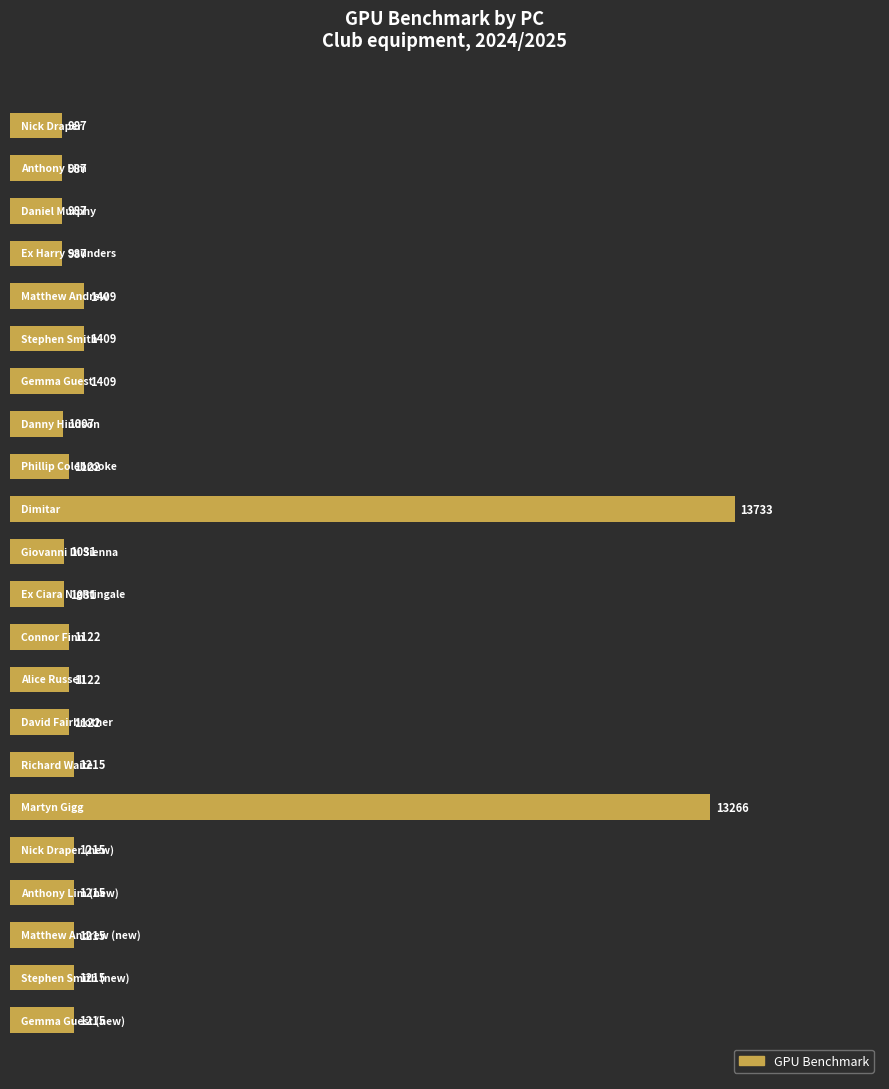

What is the sum of all values?

50021